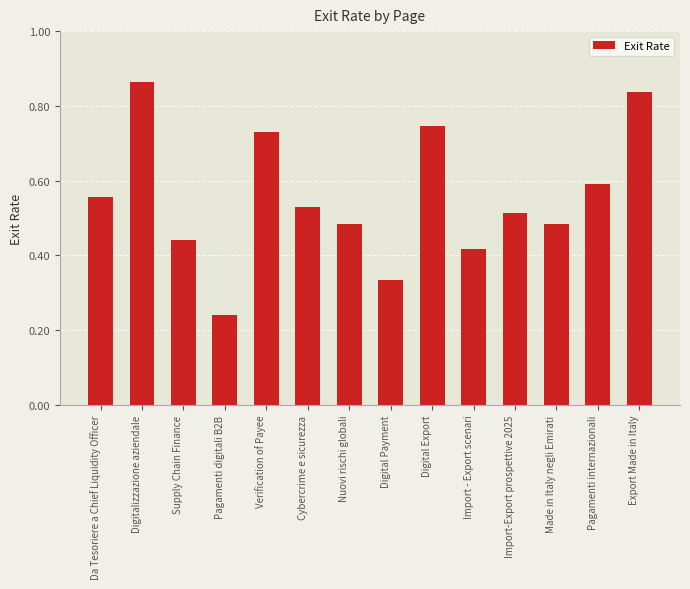

Where is the data nearest to the value 0?

Pagamenti digitali B2B